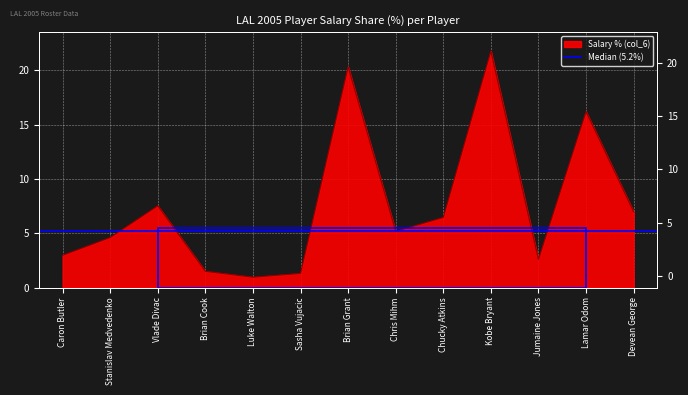

Is it true that the value at Brian Grant is 20.3?

True